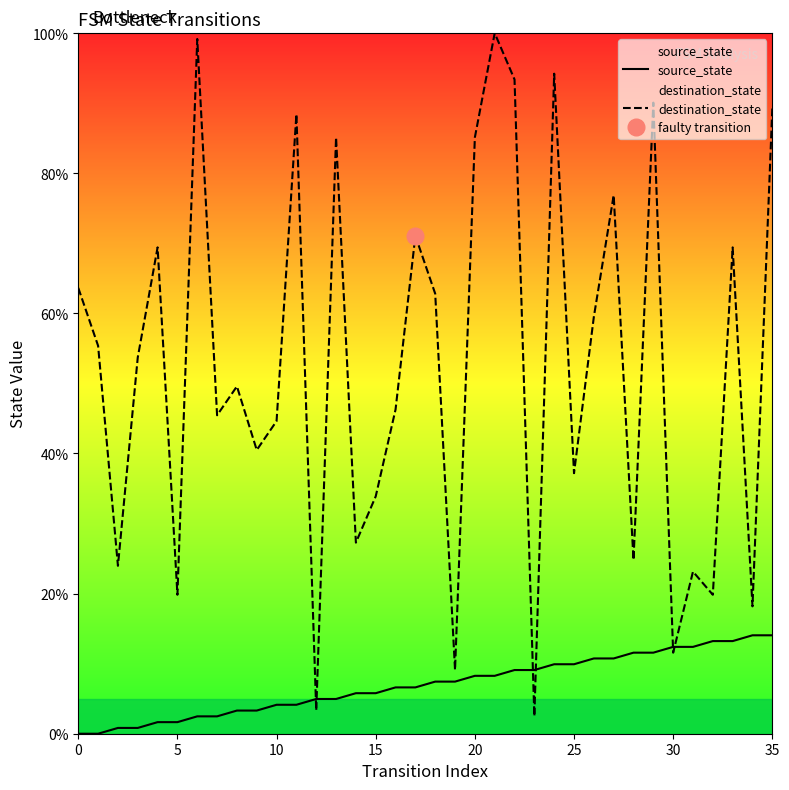

What is the average value of the destination_state series?

52.4